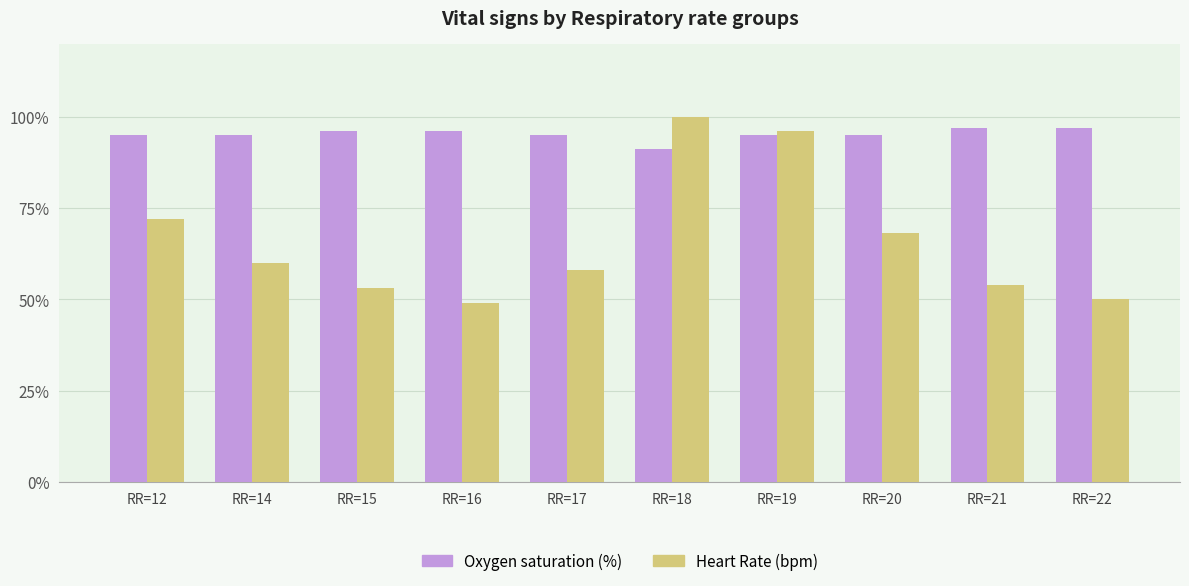

What is the spread (max minus min) of values at RR=20?

27